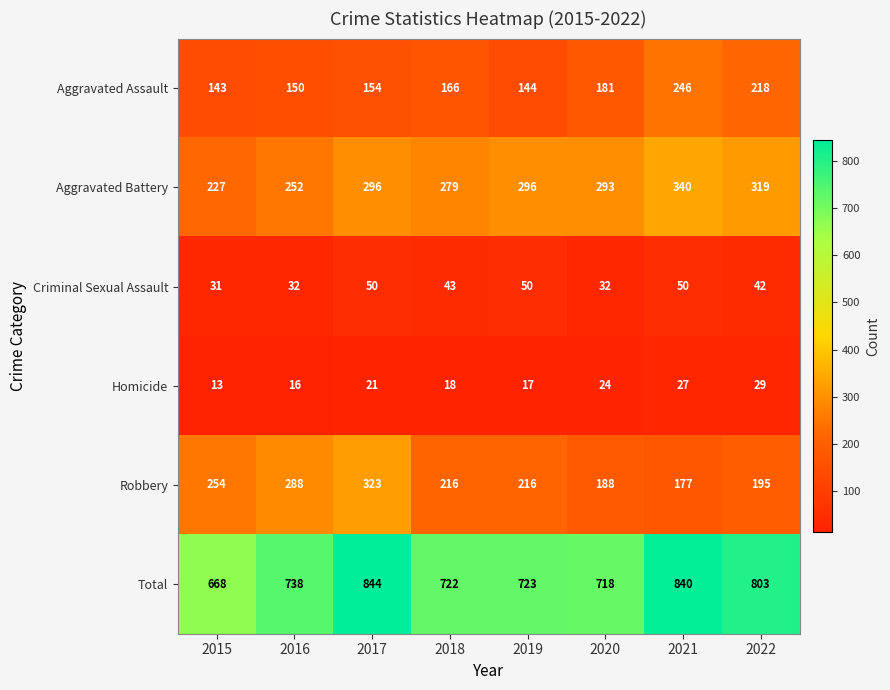

What is the sum of all Aggravated Assault values?

1402